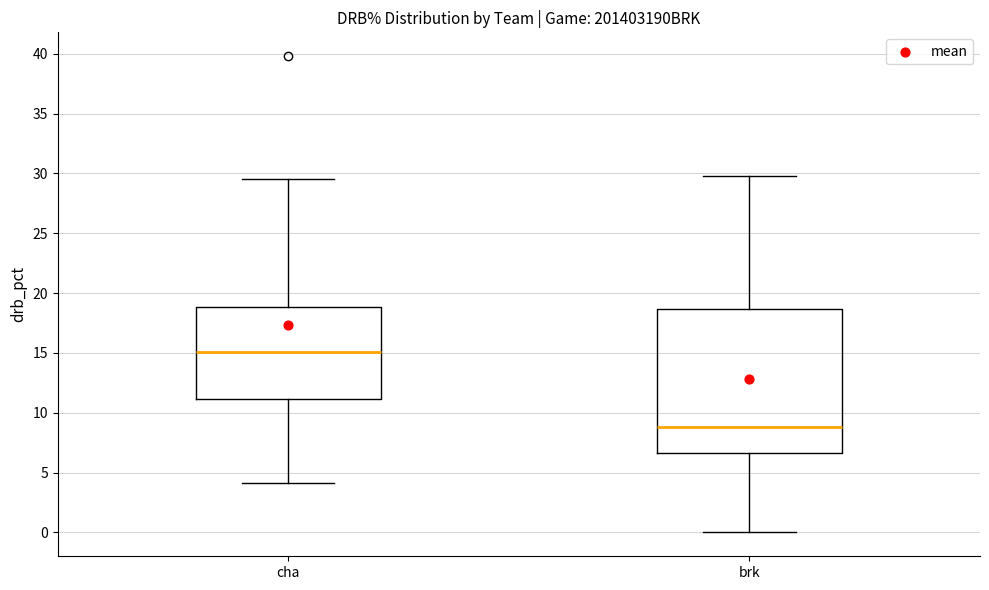

Reading left to right, transcribe this box plot: for each box, give where its median line is, the range the box spans, and where its two whiskers end, as read against the y-axis. The values are not printed on the chart, so give them approximately, as read against the axis.

cha: median 15.0, box 11.0 to 19.0, whiskers 4.0 to 29.5
brk: median 9.0, box 6.5 to 18.5, whiskers 0.0 to 30.0